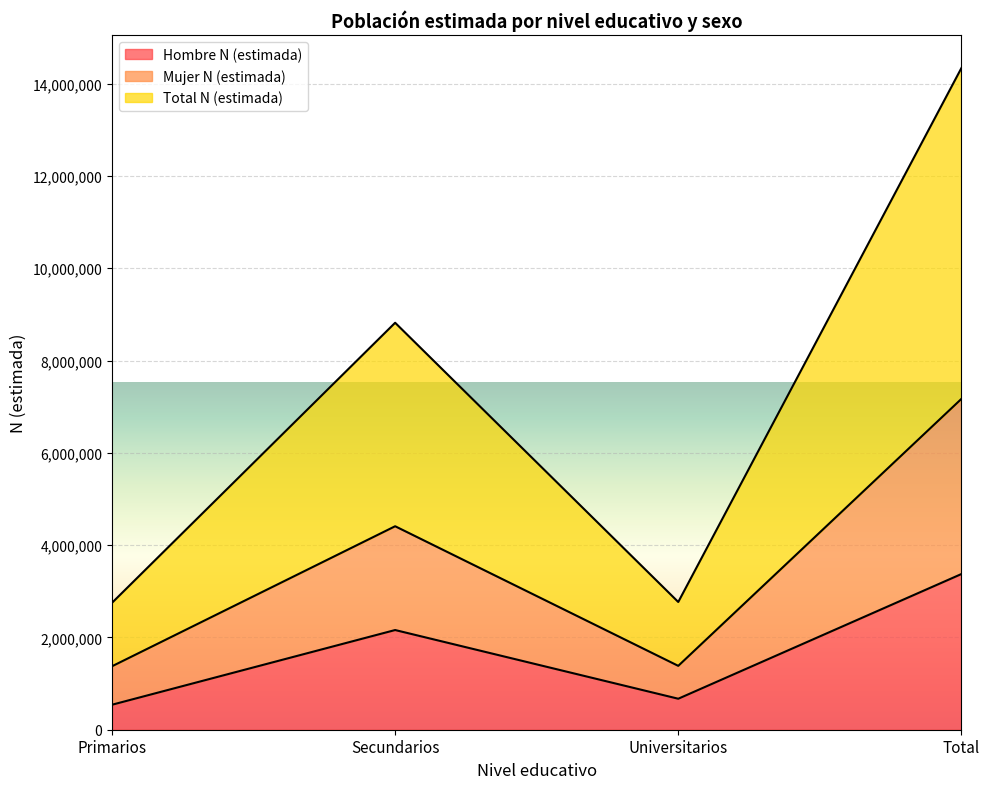

Reading left to right, what are all the values shown in this chart?

Hombre N (estimada): Primarios=541634	Secundarios=2160180	Universitarios=671536	Total=3373349
Mujer N (estimada): Primarios=1375161	Secundarios=4409202	Universitarios=1383872	Total=7168234
Total N (estimada): Primarios=2750321	Secundarios=8818403	Universitarios=2767744	Total=14336468